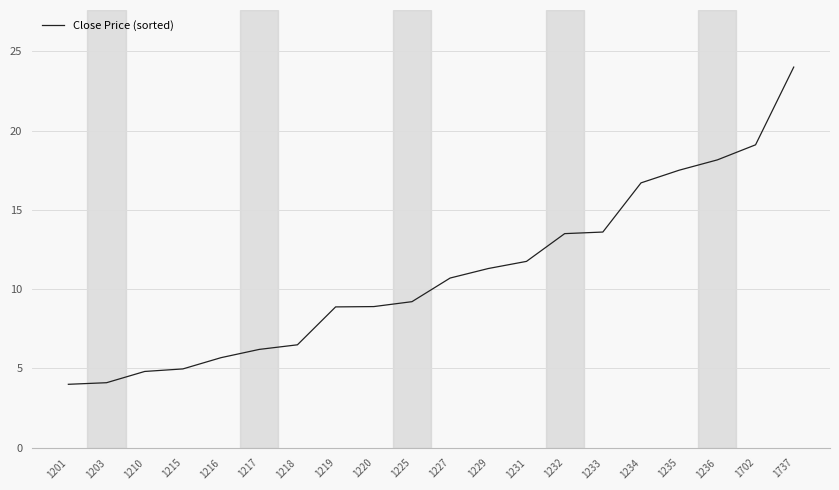

Is this an area chart (filled region under the line)?

No